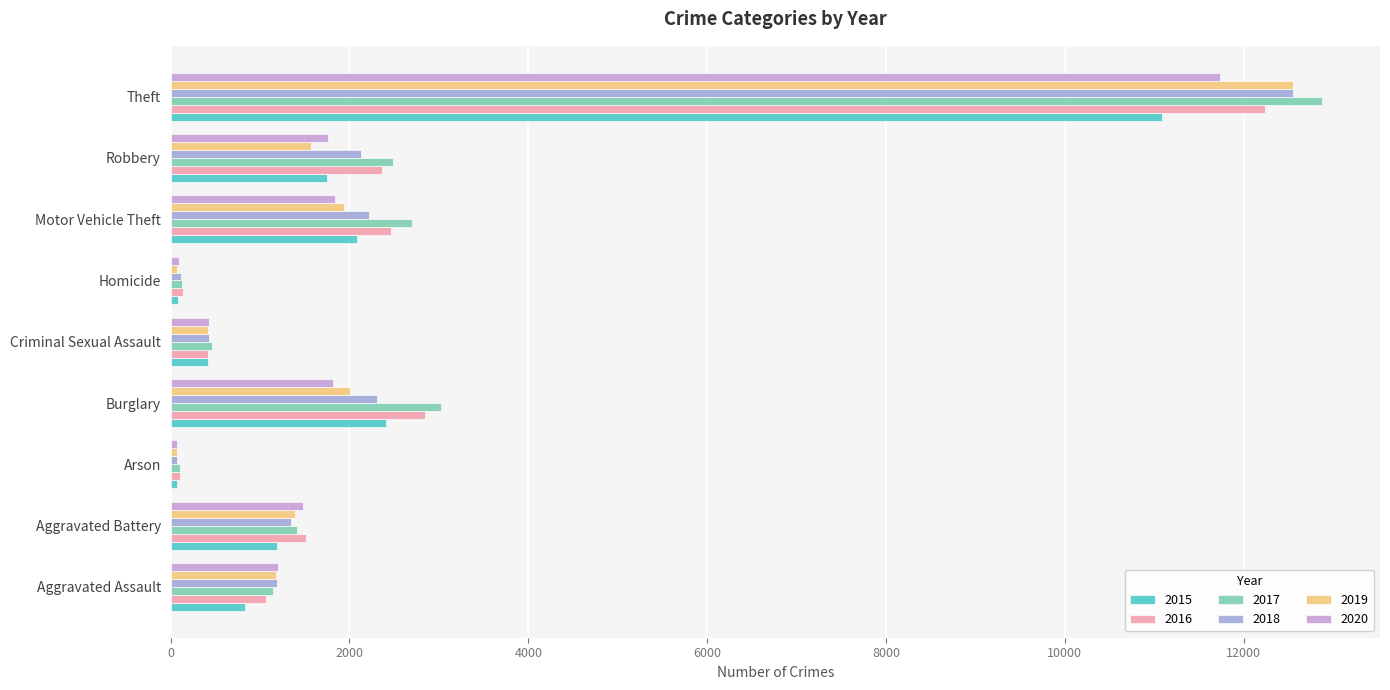

Is the value of 2015 at Robbery greater than the value of 2020 at Criminal Sexual Assault?

Yes